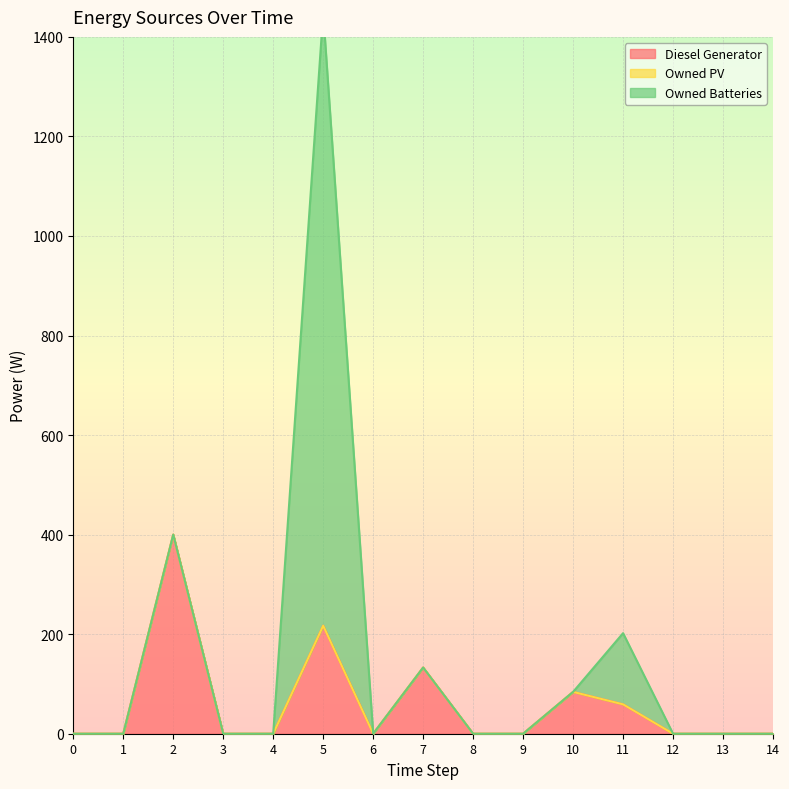

Rank the series by their maximum value, from highest to lowest.

Owned Batteries, Diesel Generator, Owned PV